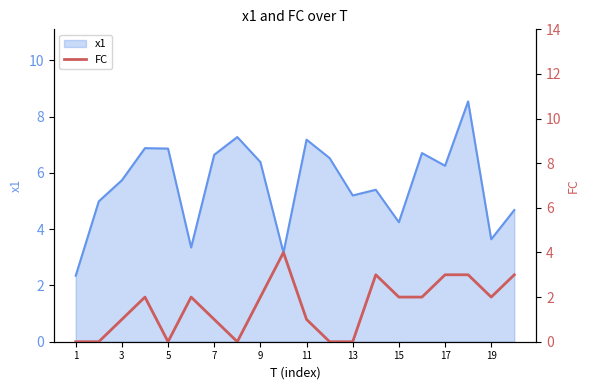

How many values exceed 2?

5